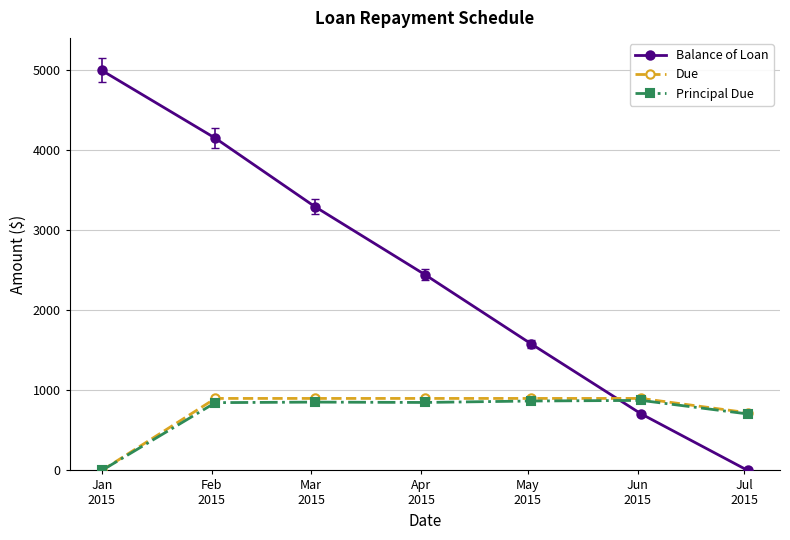

Count the number of data series in this chart.

3